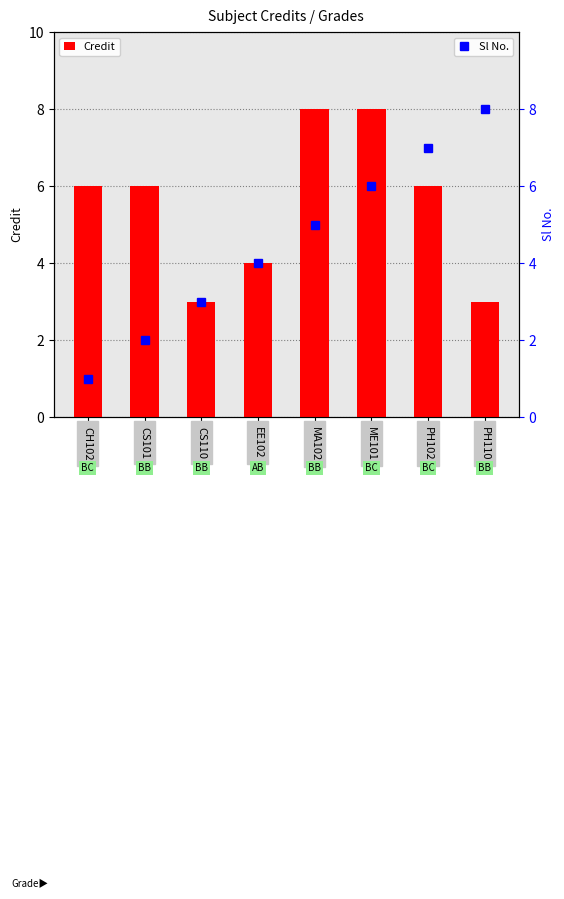

What is the value of the Credit bar at the 1st from the left?

6